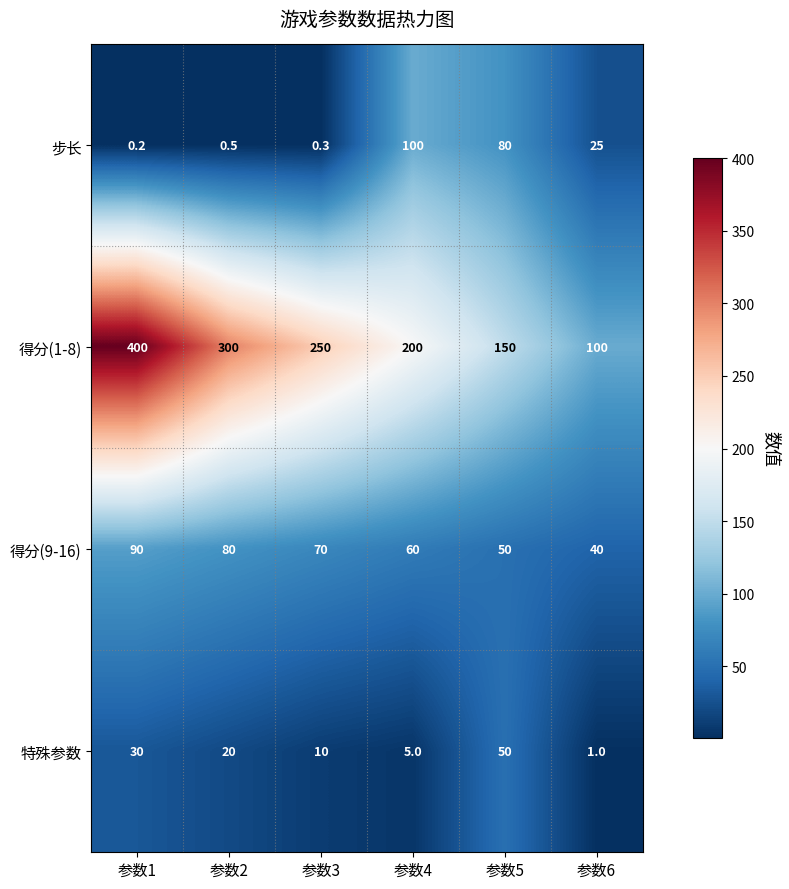

At how many categories does at least one series exceed 137?

5